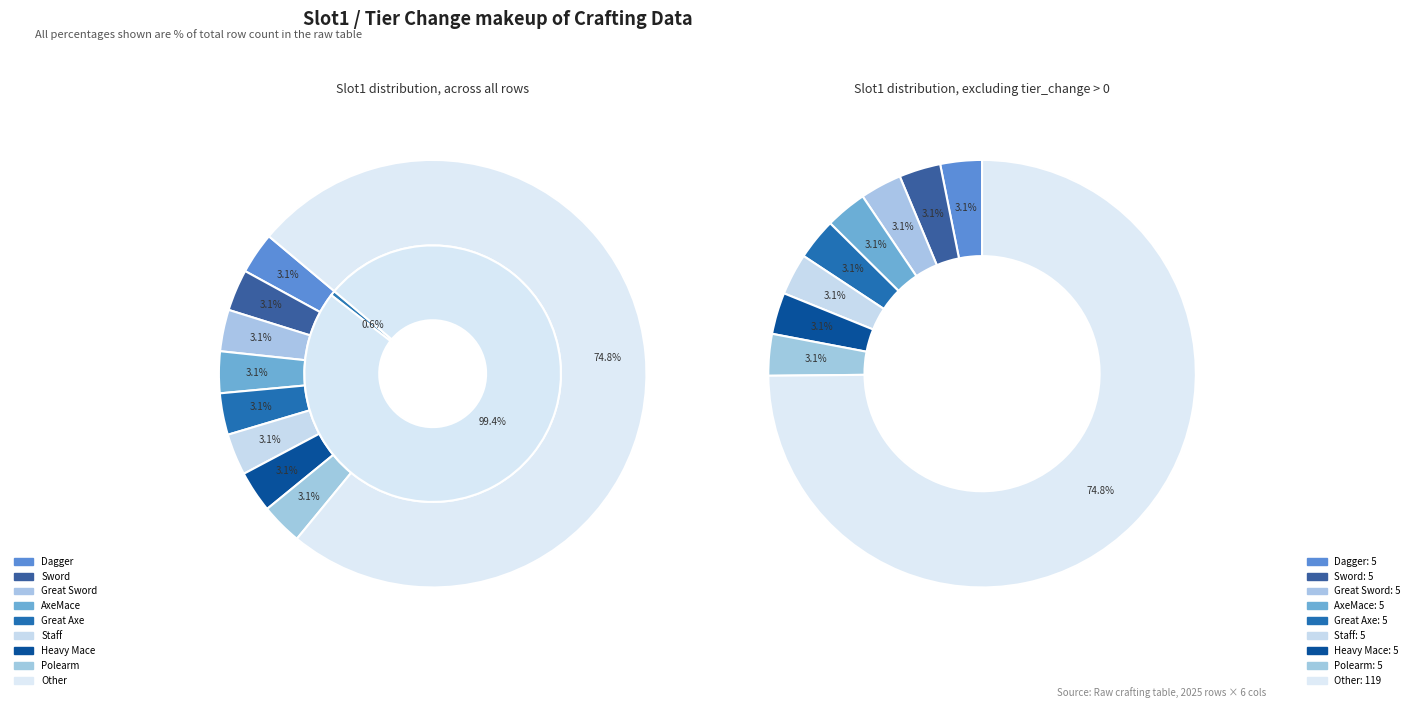

Is Staff the majority of the pie?

No